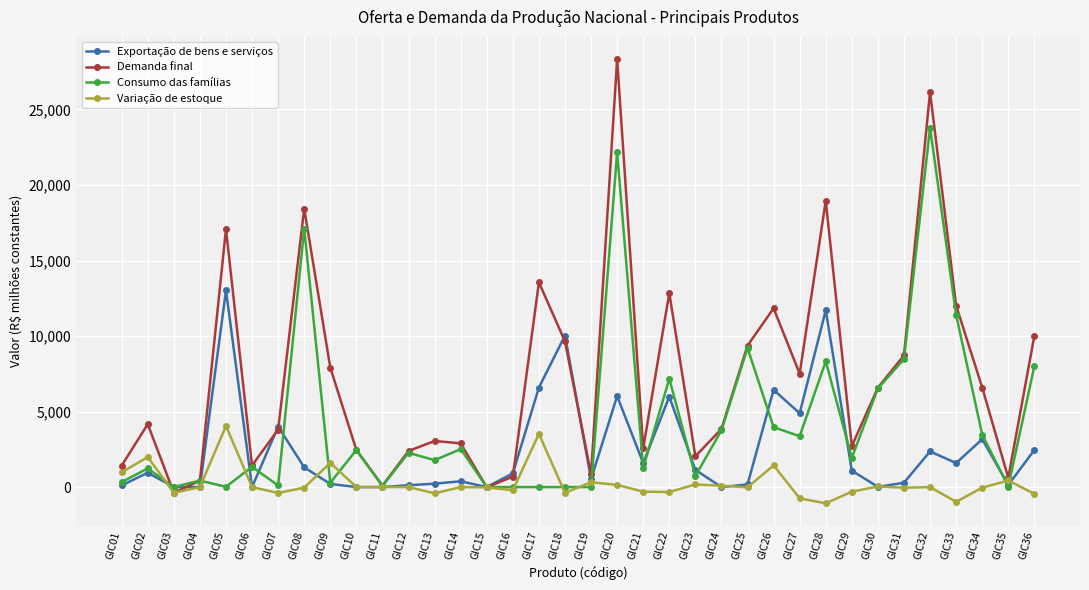

What is the value of the Exportação de bens e serviços point at the 33rd from the left?

1589.2